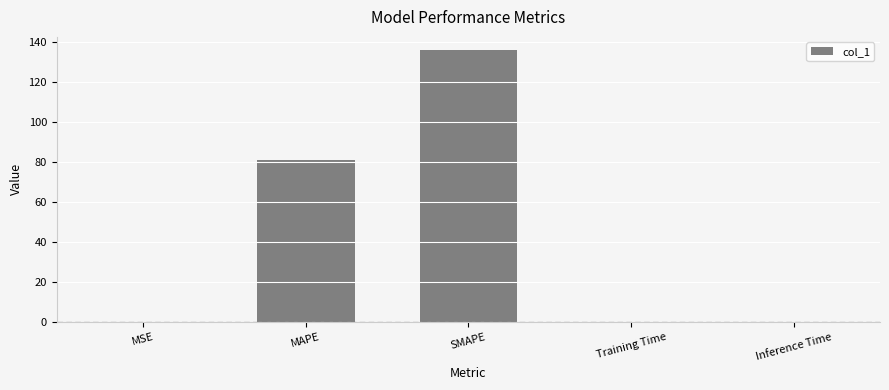

Between MSE and SMAPE, which is larger?

SMAPE